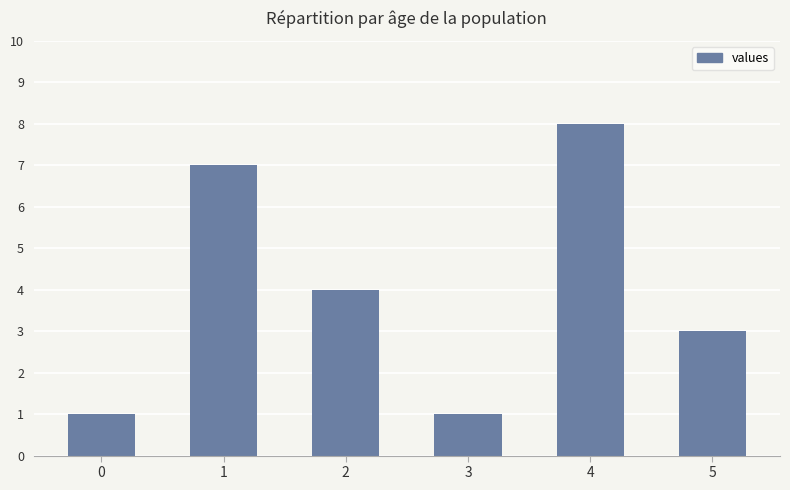

What is the sum of the values at 1 and 4?

15